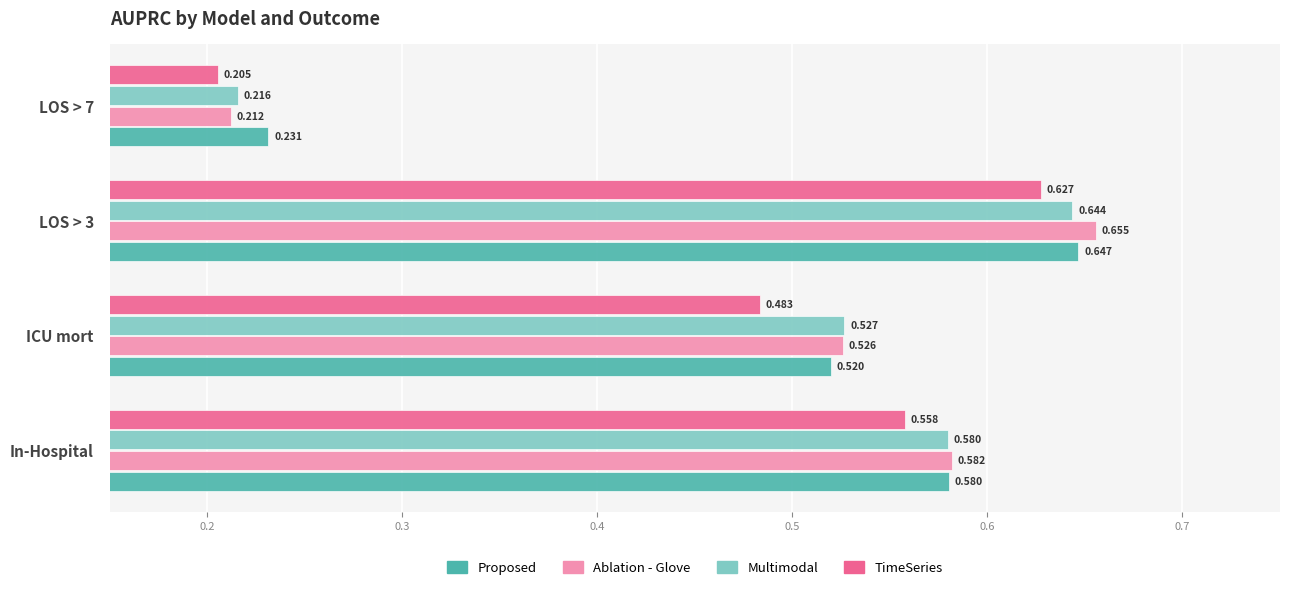

Which series has the largest total across all categories?

Proposed